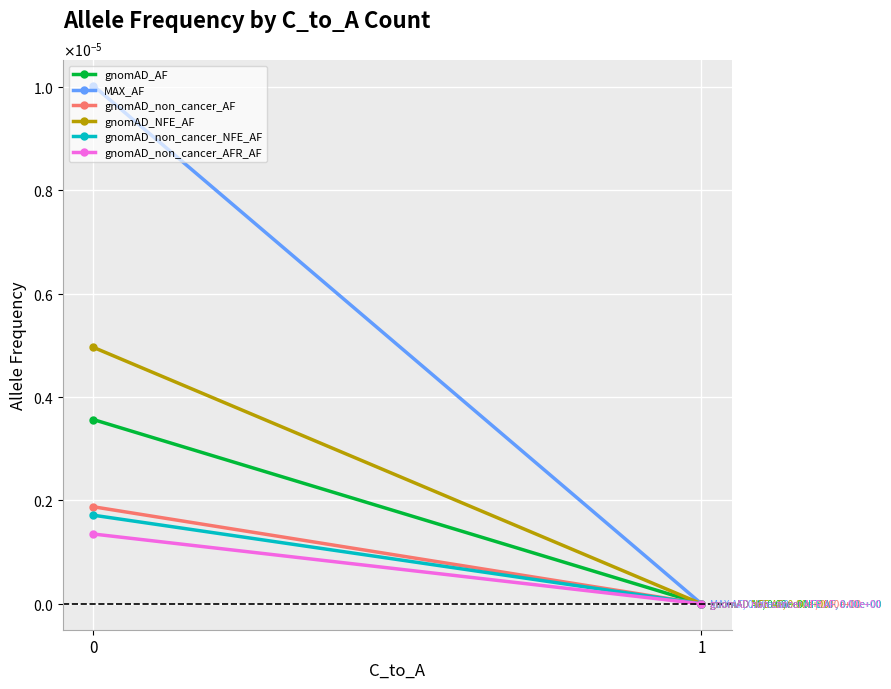

Rank the series by their maximum value, from lowest to highest.

gnomAD_non_cancer_AFR_AF, gnomAD_non_cancer_NFE_AF, gnomAD_non_cancer_AF, gnomAD_AF, gnomAD_NFE_AF, MAX_AF